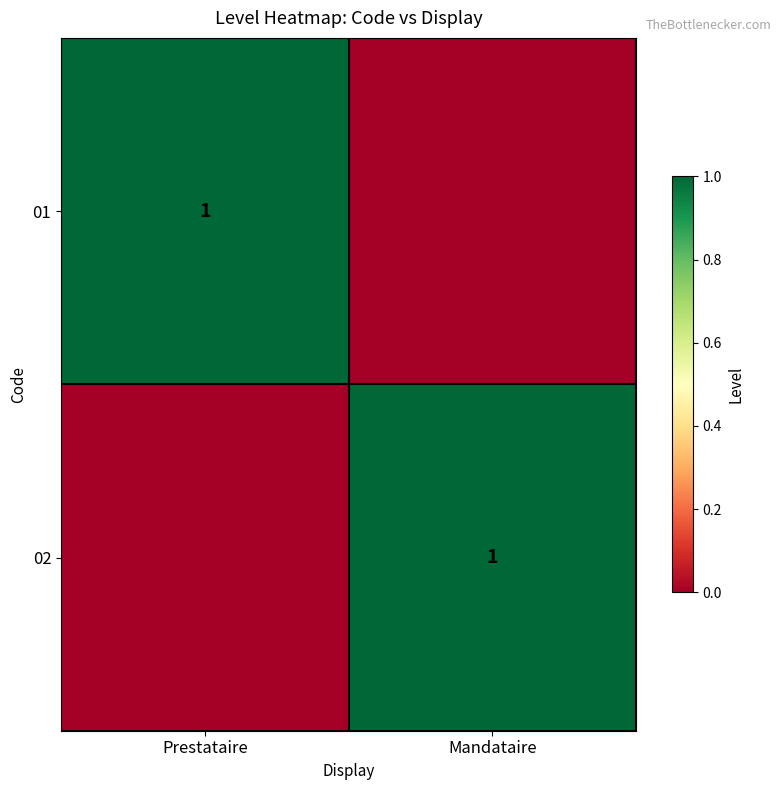

What is the greatest value displayed?

1